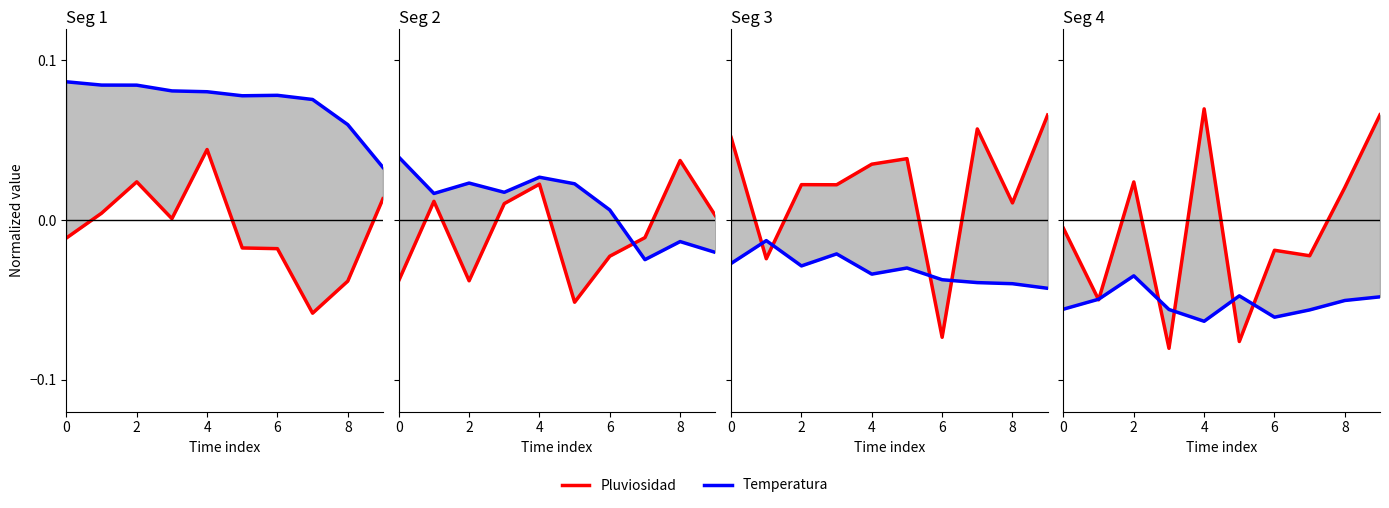

Does the chart display data point markers on the line(s)?

No